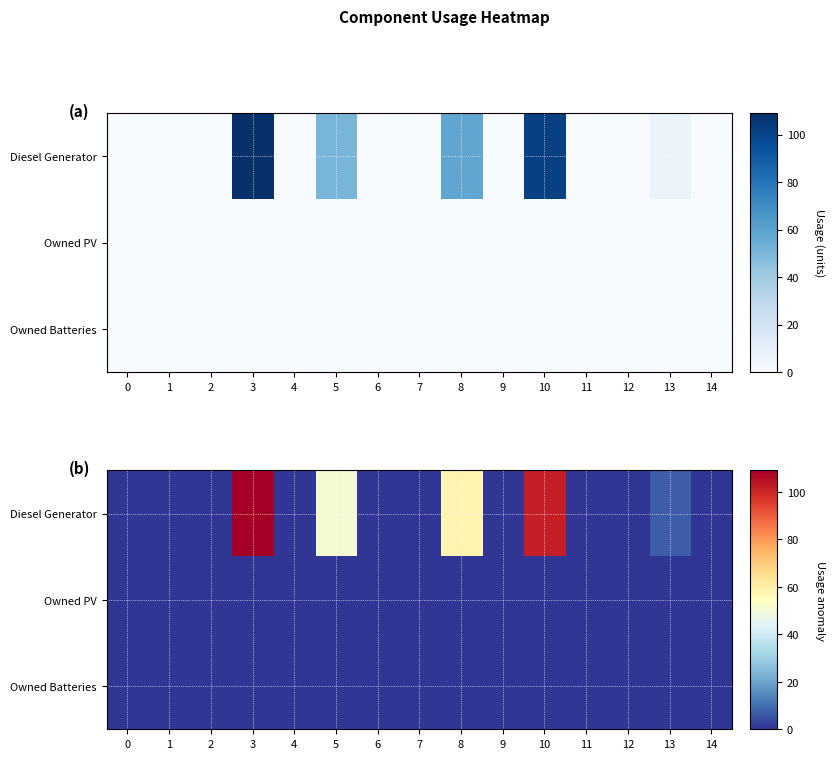

What is the average value of the Diesel Generator series?

22